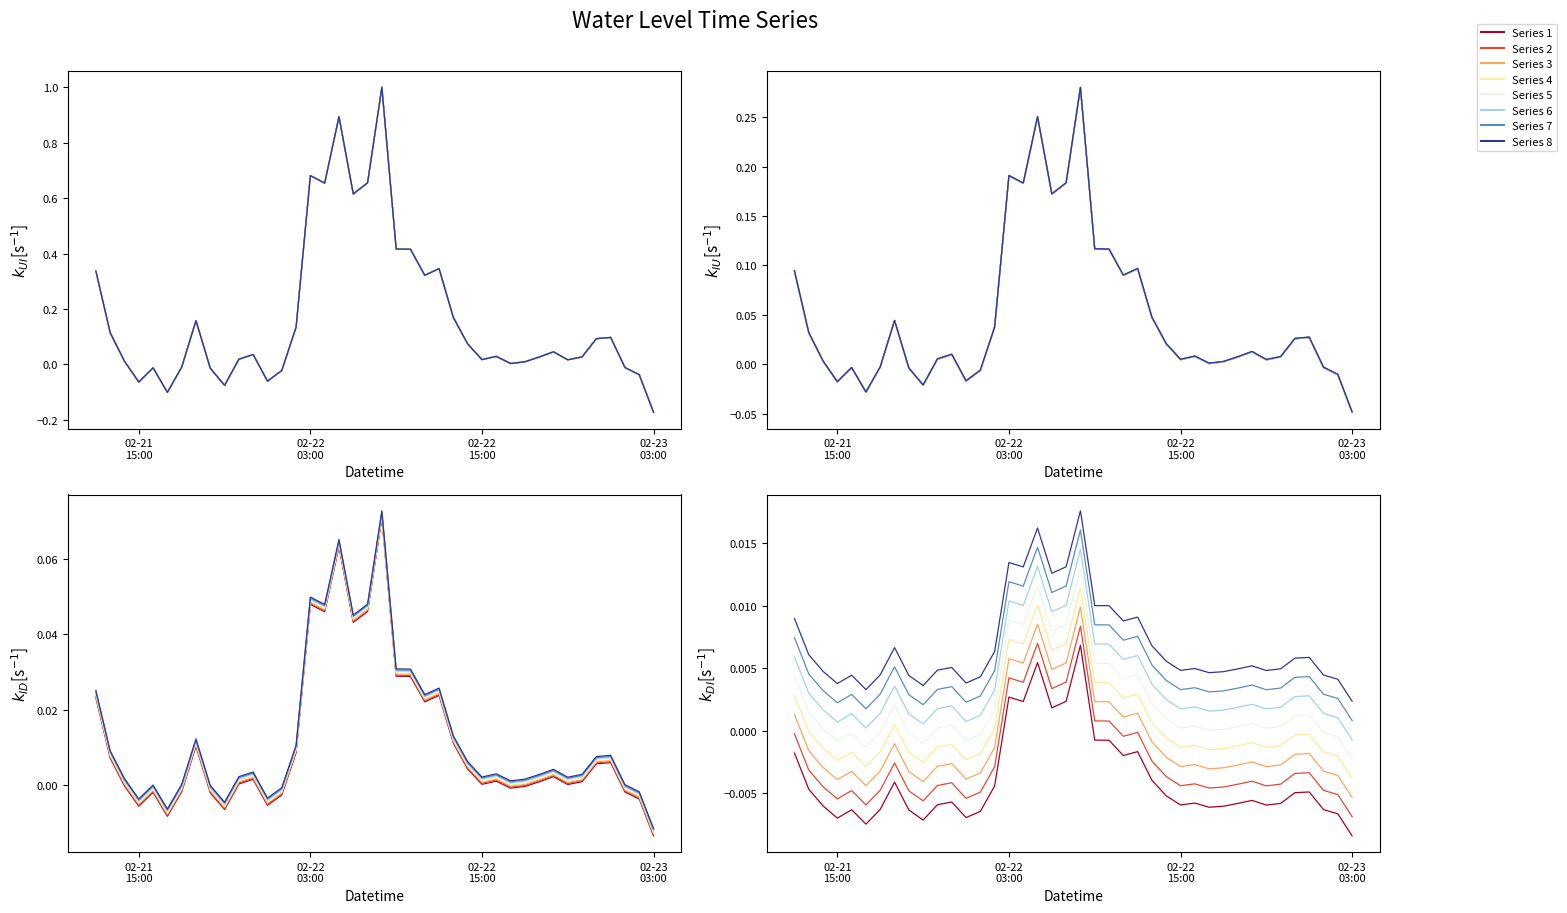

What is the sum of all values?

6.8